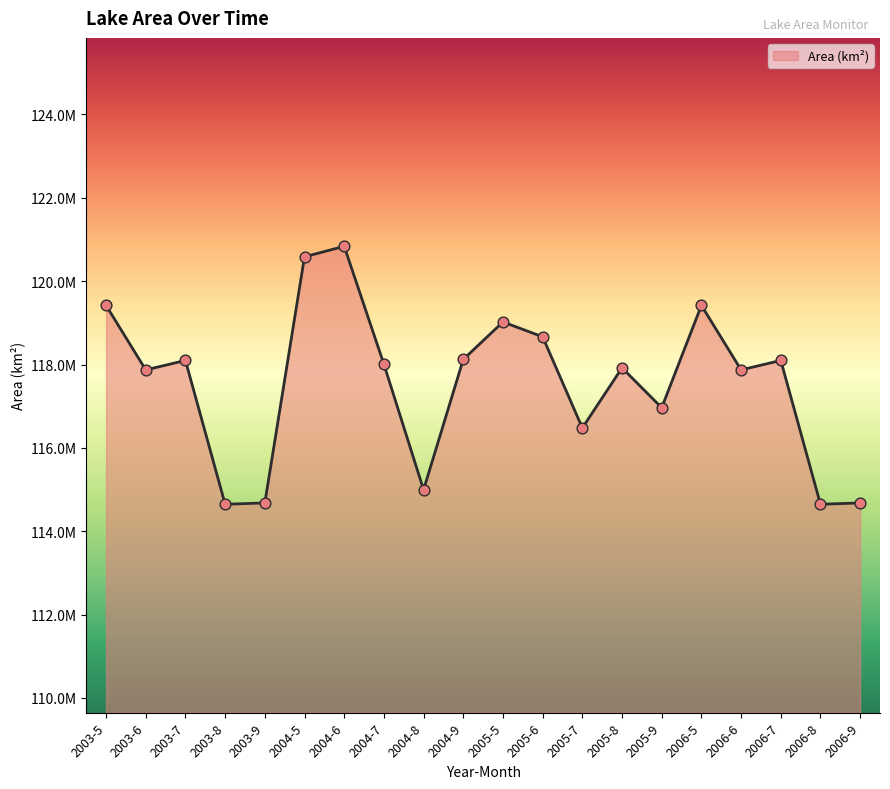

Between 2006-9 and 2005-5, which is larger?

2005-5